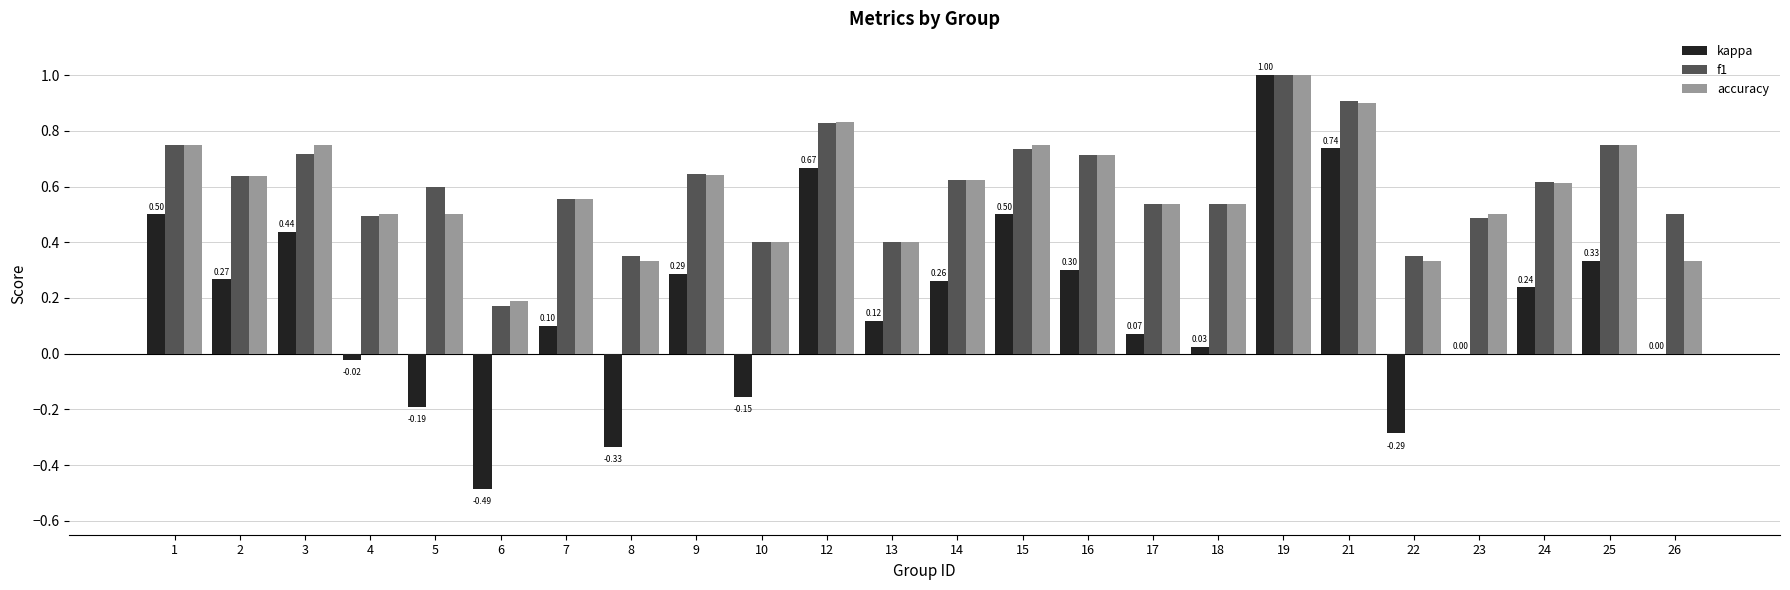

Is the value of accuracy at 3 greater than the value of f1 at 12?

No